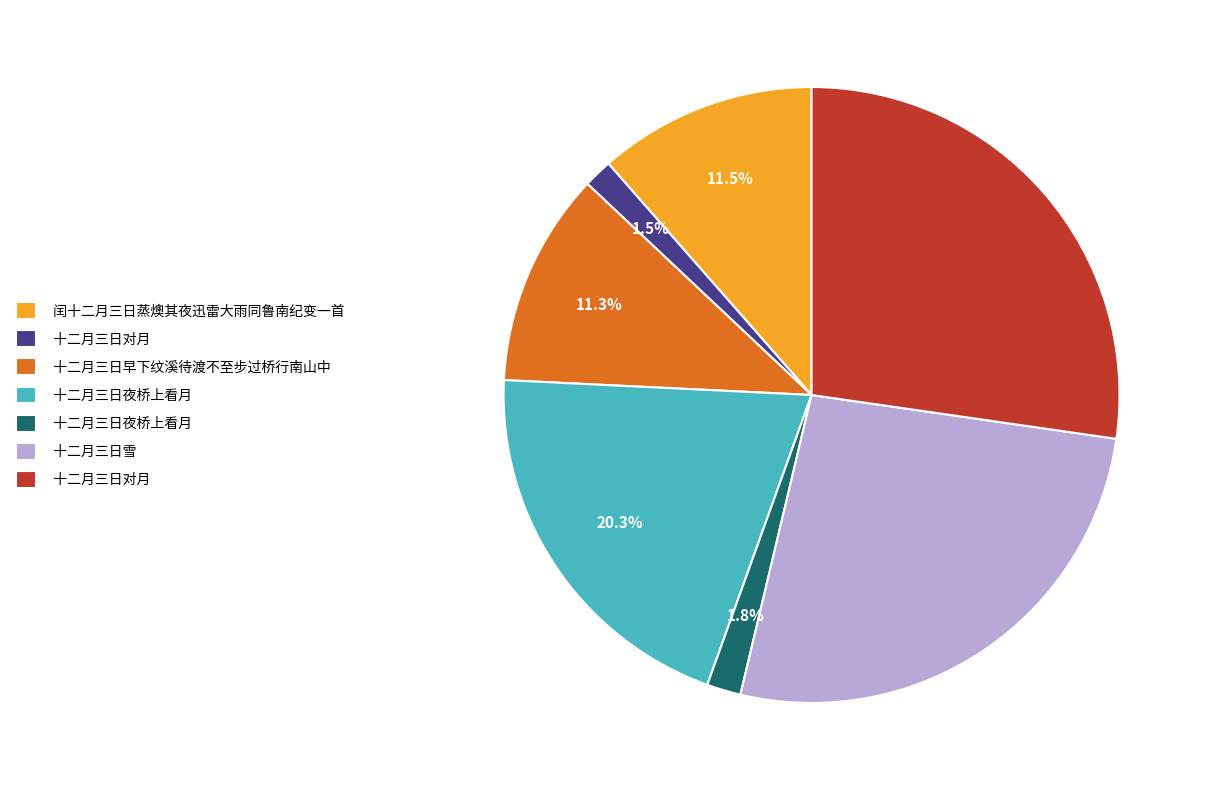

Is there any slice that represents more than half of the pie?

No